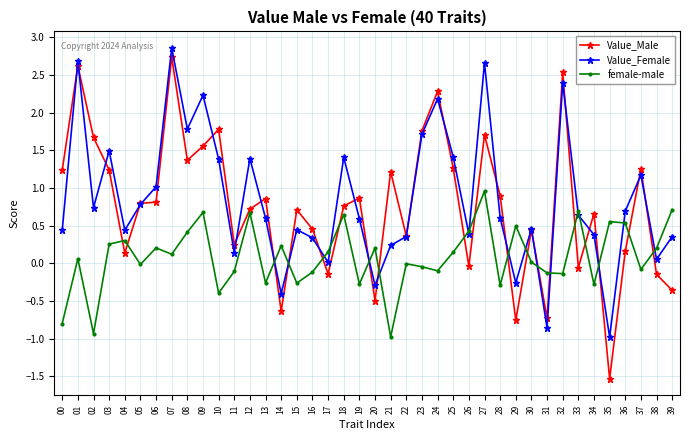

Count the number of categories in the chart.

40